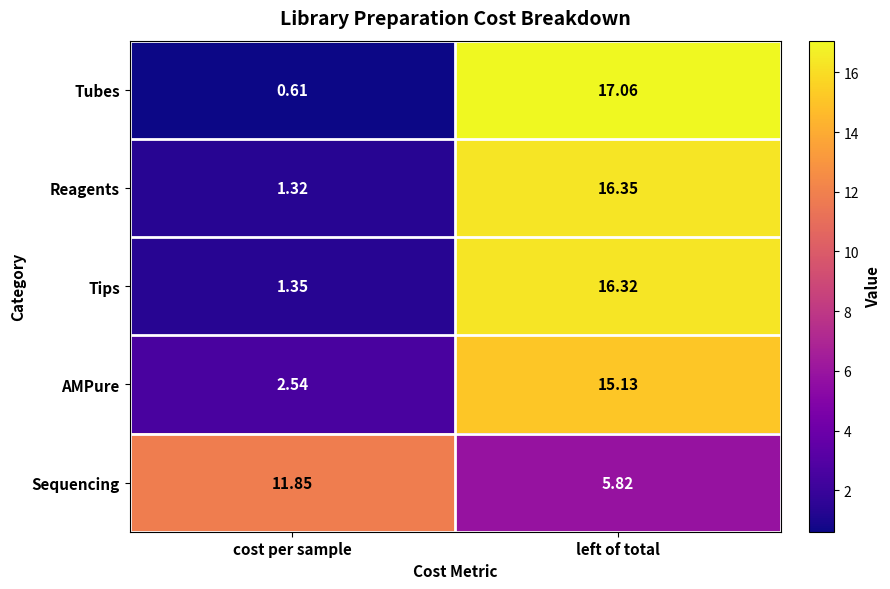

Which series has the widest spread of values?

Tubes